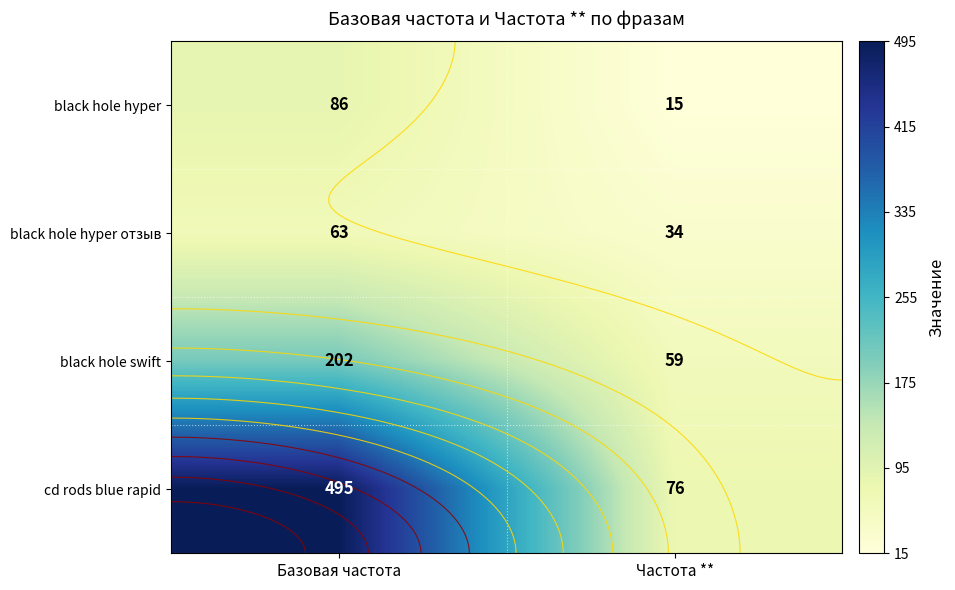

What is the approximate value of black hole swift at Частота **, to the nearest 10?

60